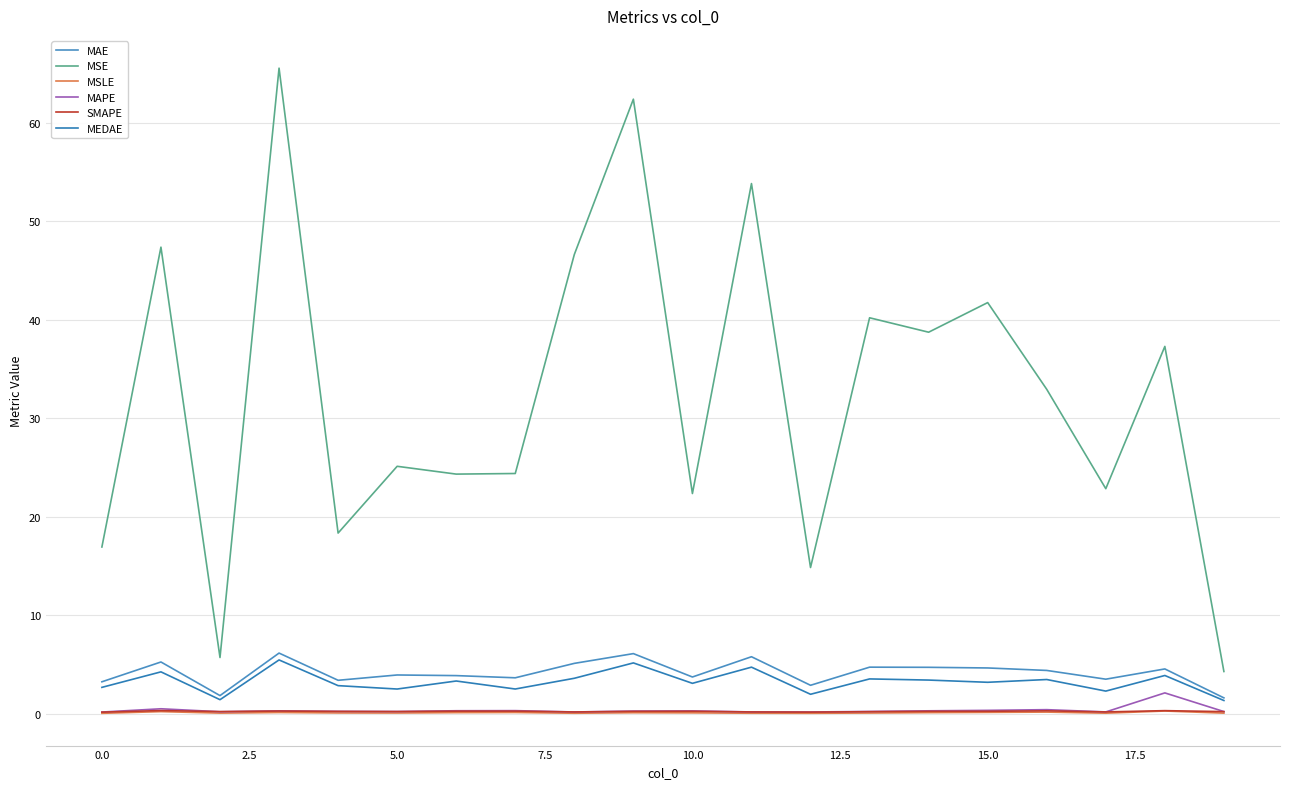

What are all the series names shown in the legend?

MAE, MSE, MSLE, MAPE, SMAPE, MEDAE